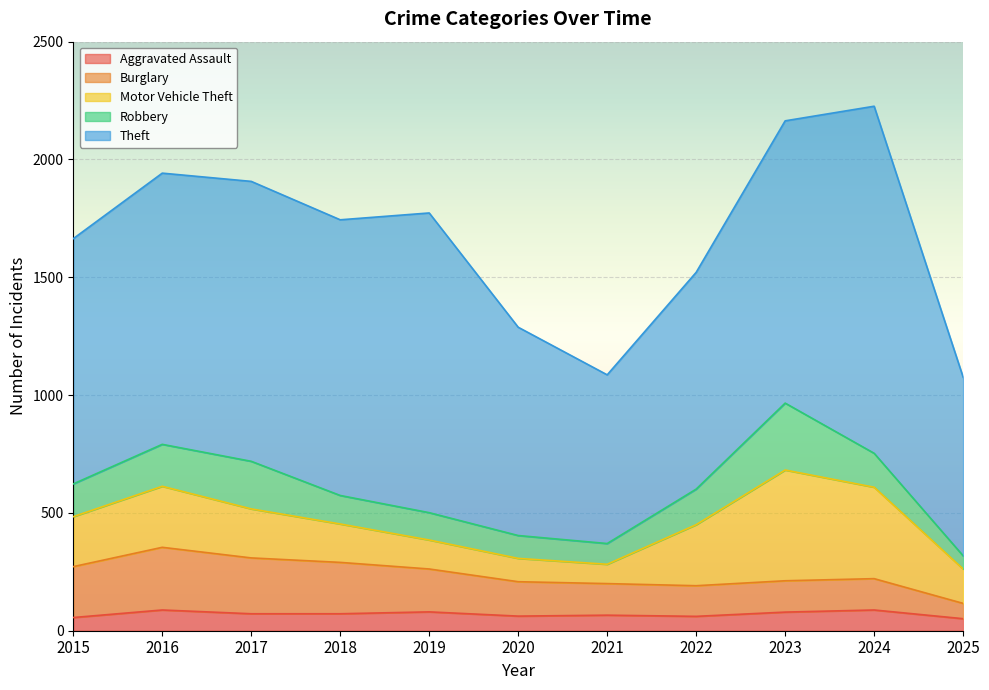

What is the sum of the Theft values at 2021 and 2017?

1904